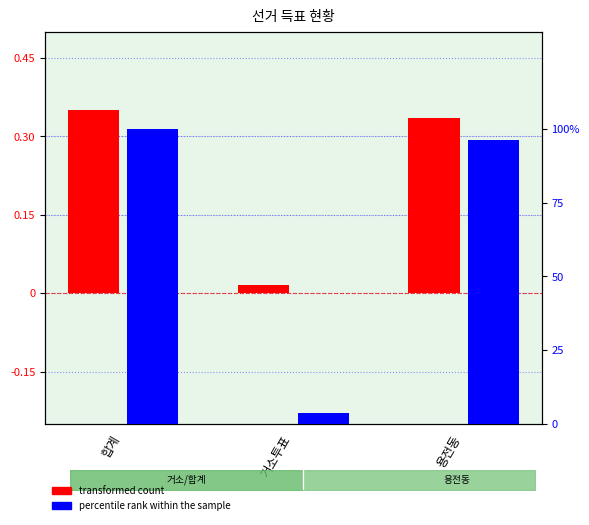

List the series in order of their overall mean, highest first.

percentile rank within the sample, transformed count